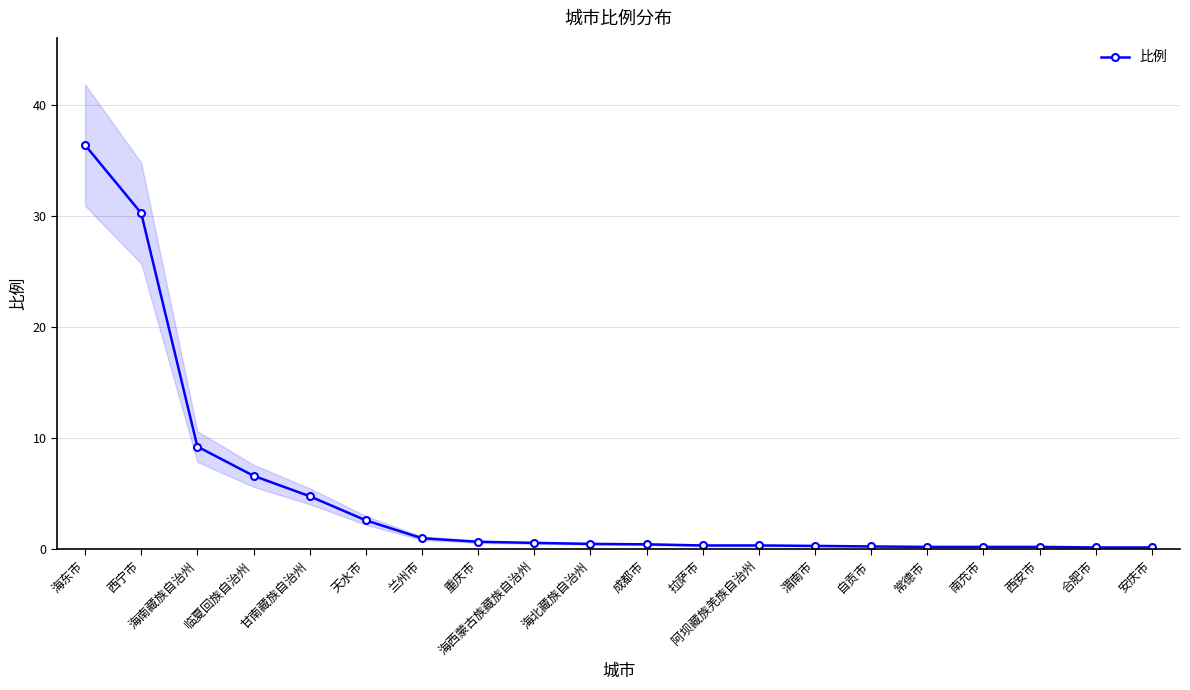

What is the label of the 19th point from the left?

合肥市